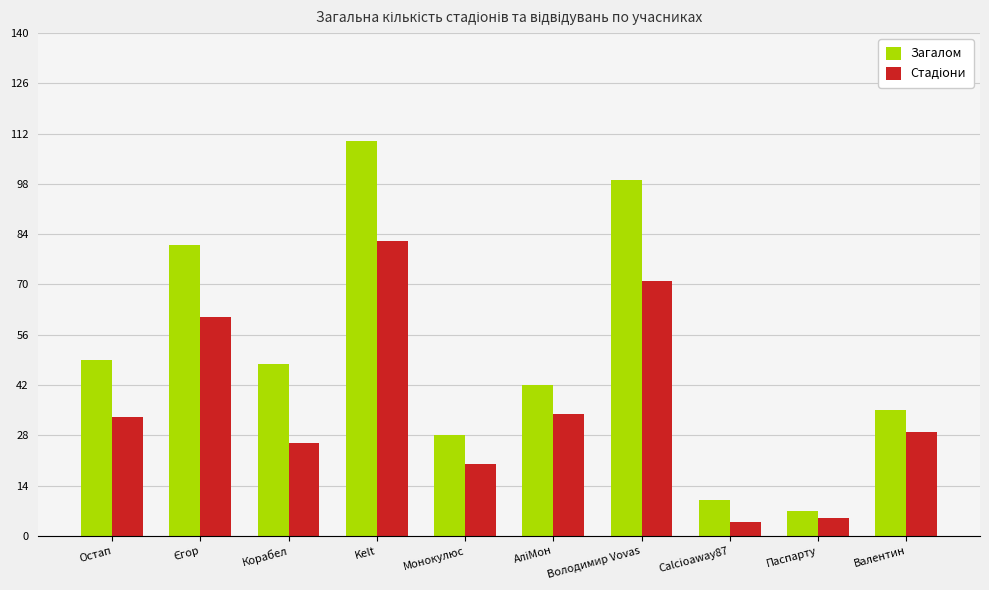

What is the approximate value of Загалом at Паспарту?

7